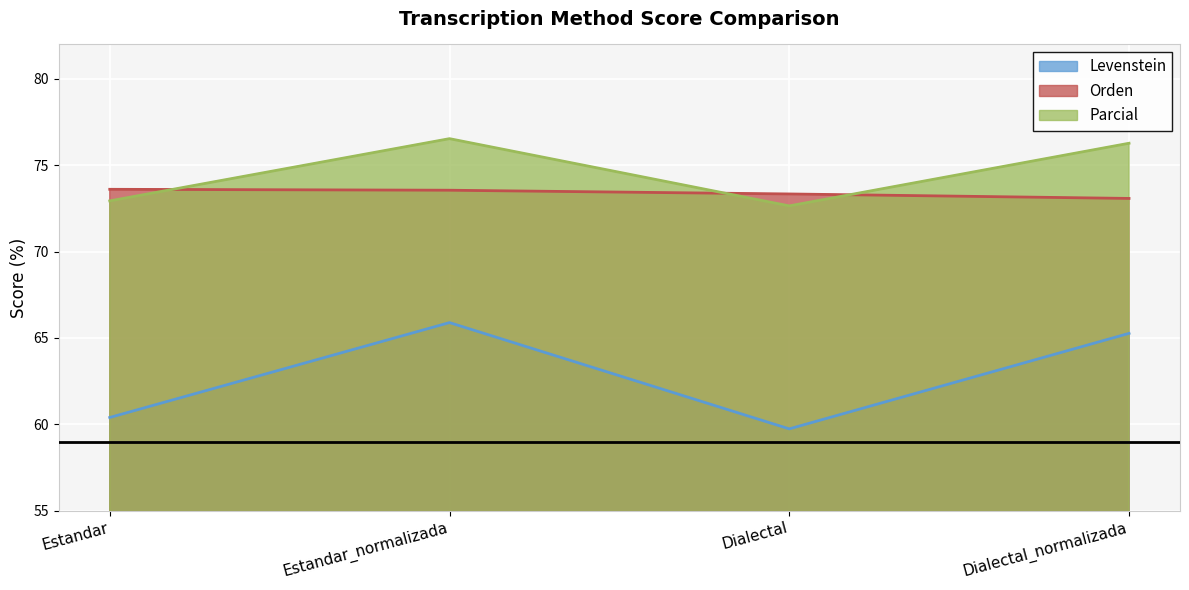

Is it true that Levenstein equals 65.9 at Estandar_normalizada?

True